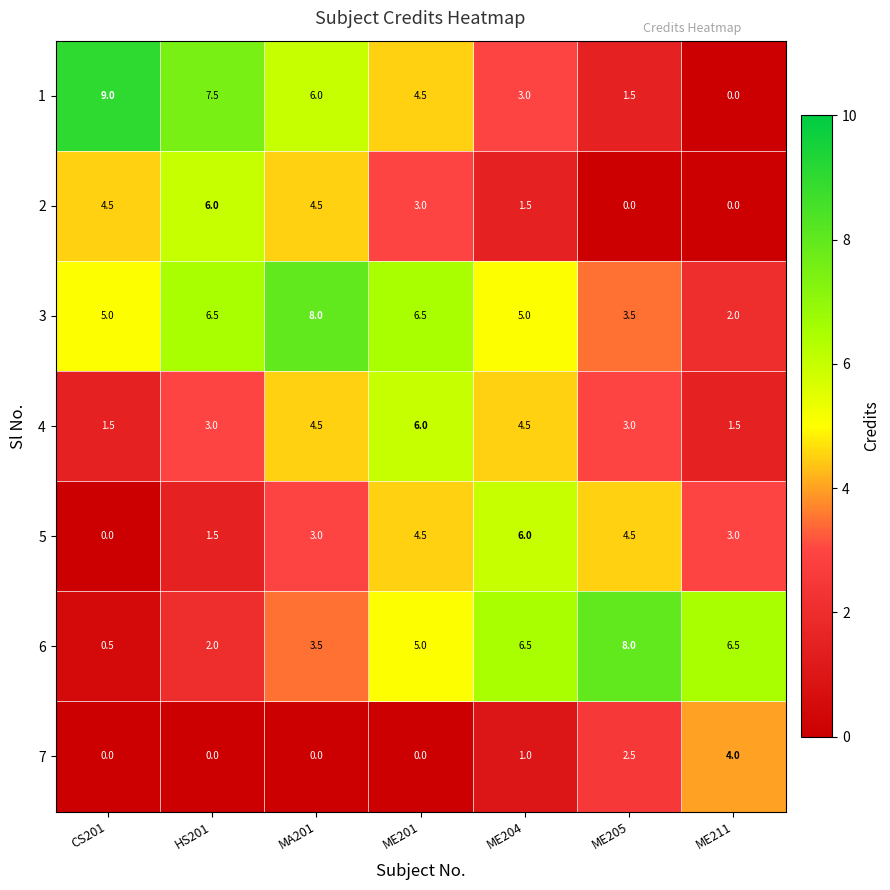

What is the difference between the maximum and minimum values in the 2 series?

6.0